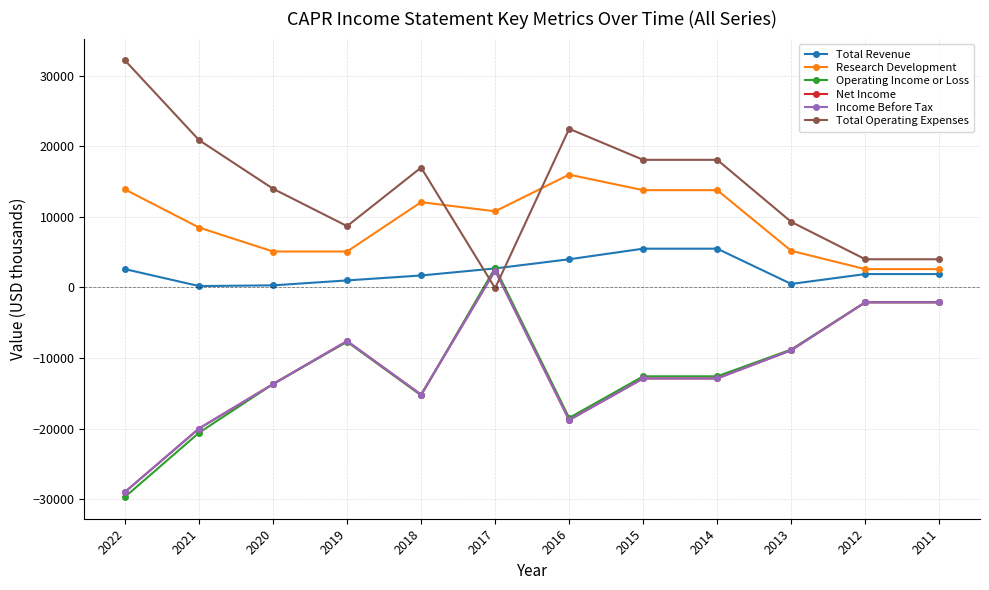

Reading left to right, extract all data points from this chart.

Total Revenue: 2022=2600	2021=200	2020=300	2019=1000	2018=1700	2017=2700	2016=4000	2015=5500	2014=5500	2013=500	2012=1900	2011=1900
Research Development: 2022=13900	2021=8500	2020=5100	2019=5100	2018=12100	2017=10800	2016=16000	2015=13800	2014=13800	2013=5200	2012=2600	2011=2600
Operating Income or Loss: 2022=-29700	2021=-20600	2020=-13700	2019=-7700	2018=-15300	2017=2800	2016=-18500	2015=-12600	2014=-12600	2013=-8800	2012=-2100	2011=-2100
Net Income: 2022=-29000	2021=-20000	2020=-13700	2019=-7600	2018=-15200	2017=2400	2016=-18800	2015=-12900	2014=-12900	2013=-8900	2012=-2100	2011=-2100
Income Before Tax: 2022=-29000	2021=-20000	2020=-13700	2019=-7600	2018=-15200	2017=2400	2016=-18800	2015=-12900	2014=-12900	2013=-8900	2012=-2100	2011=-2100
Total Operating Expenses: 2022=32200	2021=20900	2020=14000	2019=8700	2018=17000	2017=-100	2016=22500	2015=18100	2014=18100	2013=9300	2012=4000	2011=4000